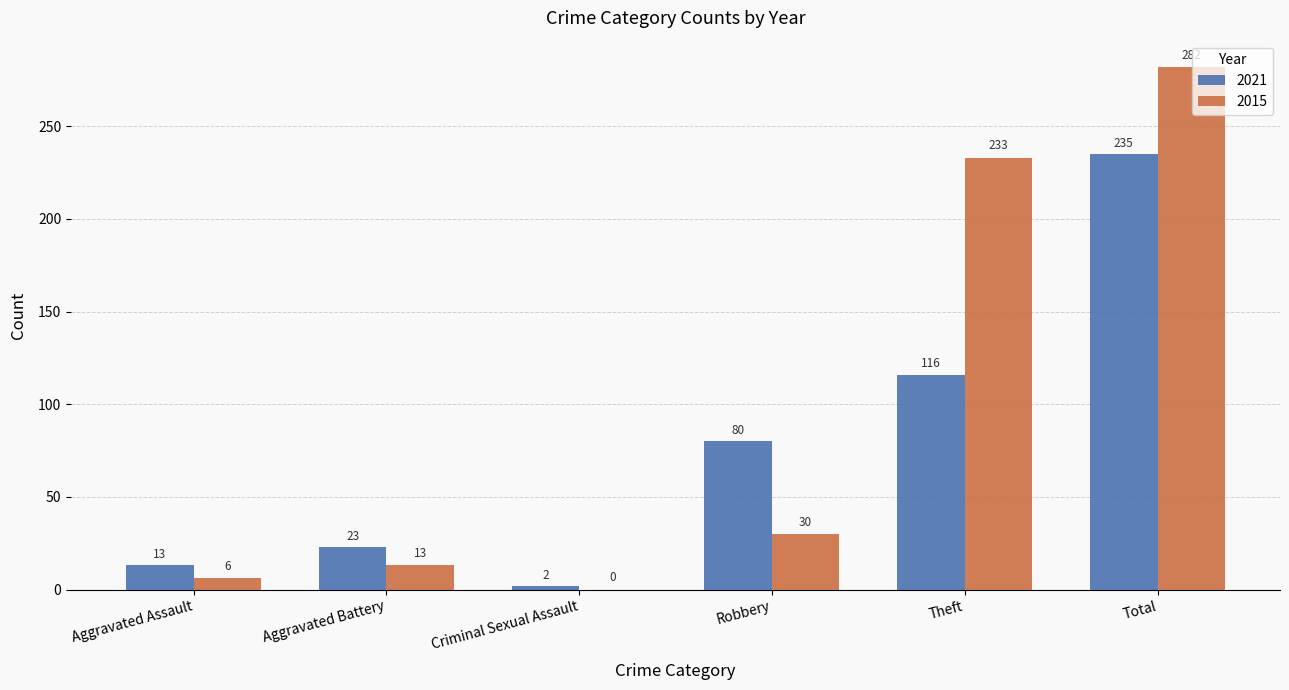

Which series changed the most between Theft and Total?

2021